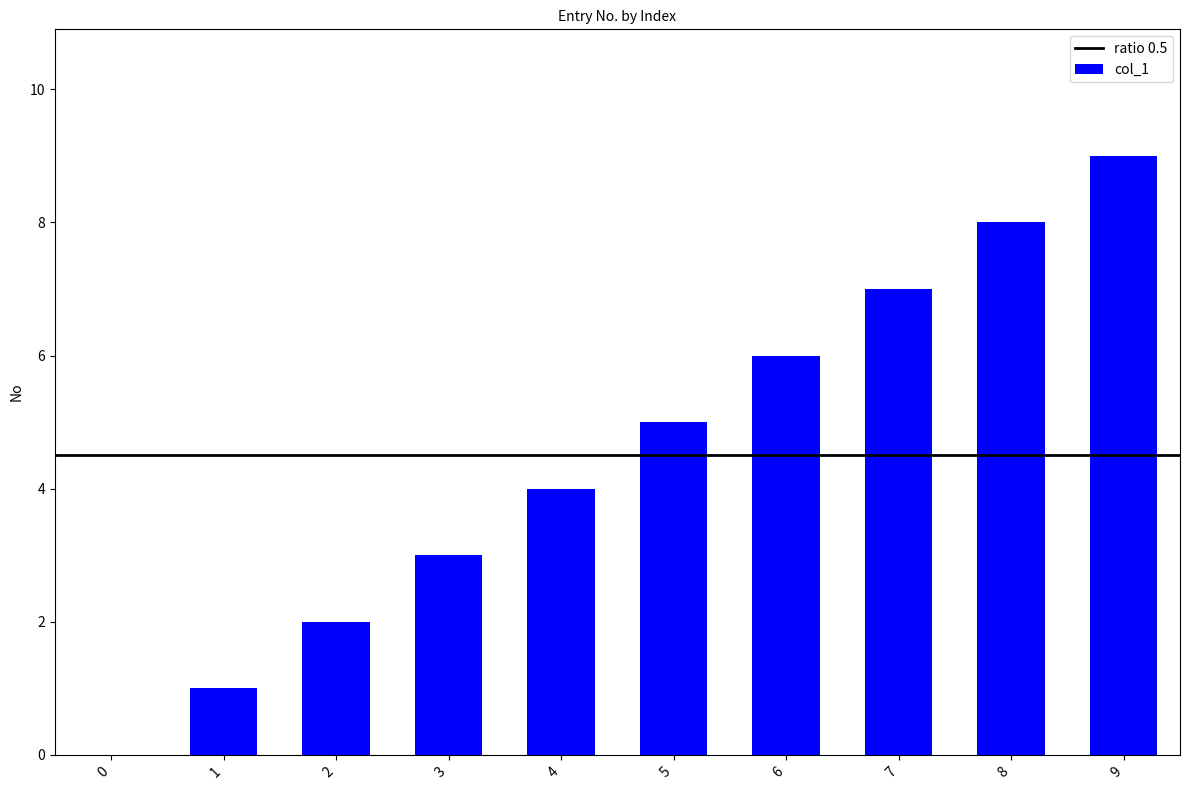

At which category does the chart reach its peak across all series?

9